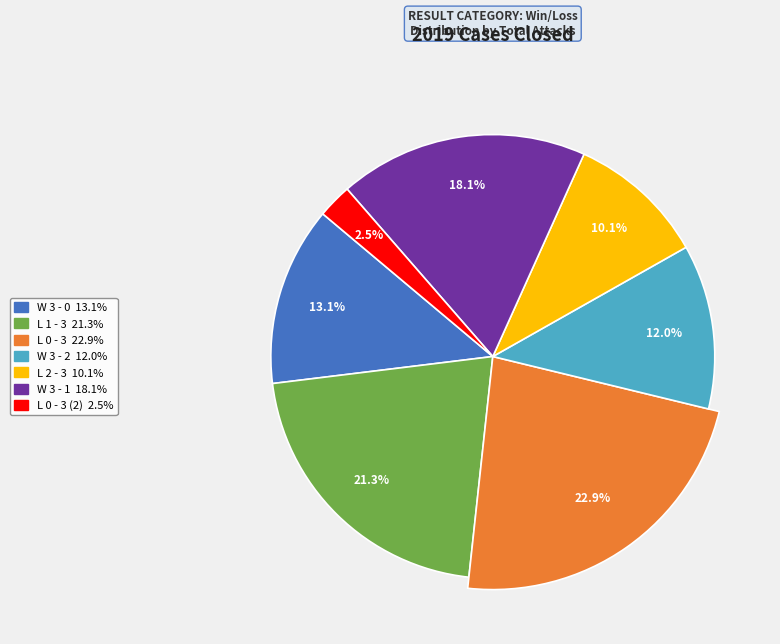

Between W 3 - 2 and L 0 - 3, which is larger?

L 0 - 3